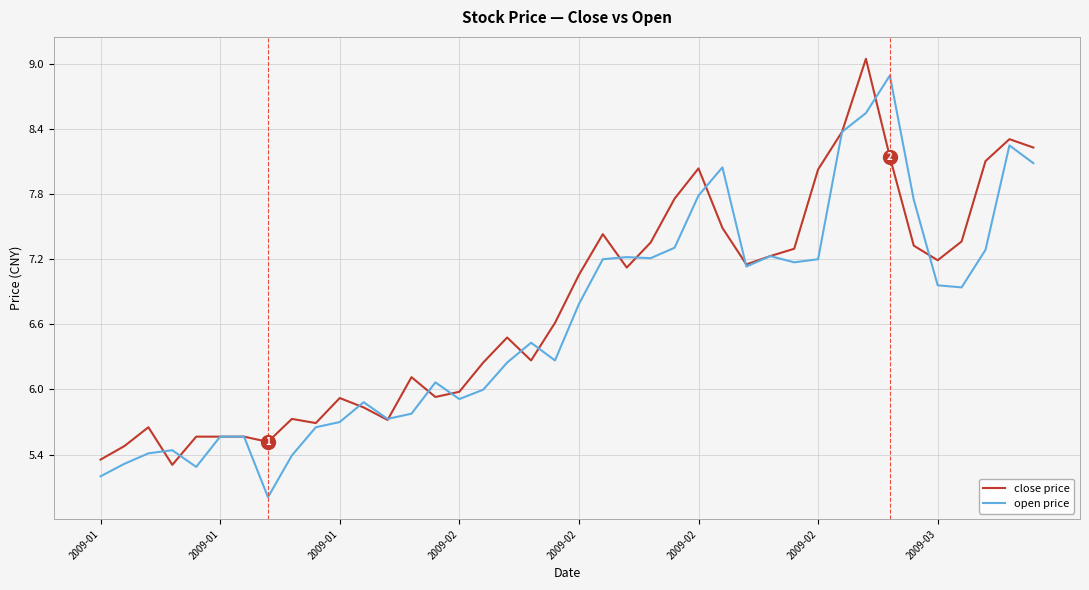

List the series in order of their peak value, highest first.

close price, open price